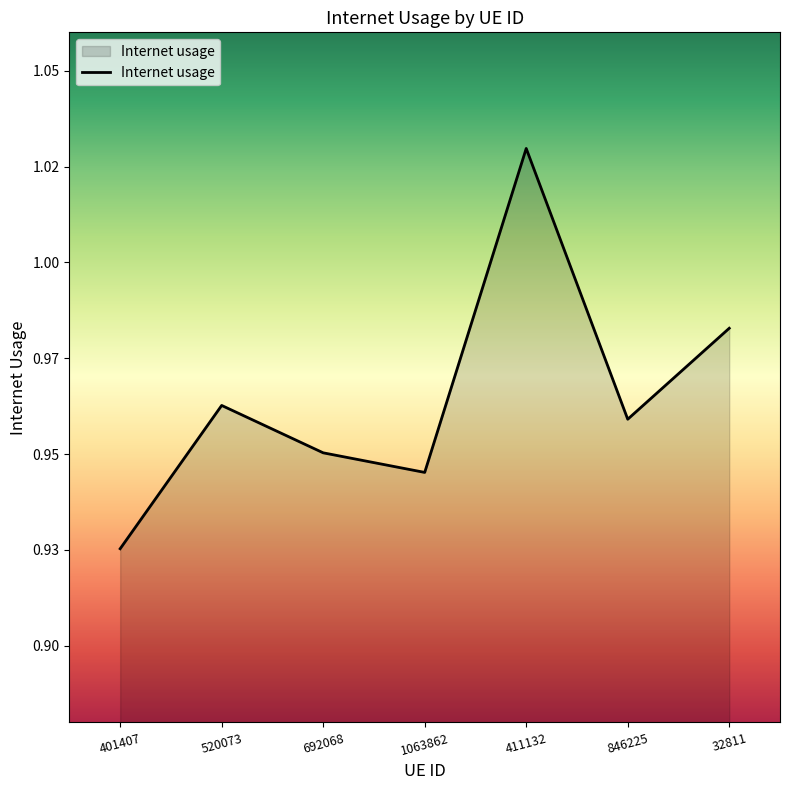

What is the label of the 5th point from the left?

411132